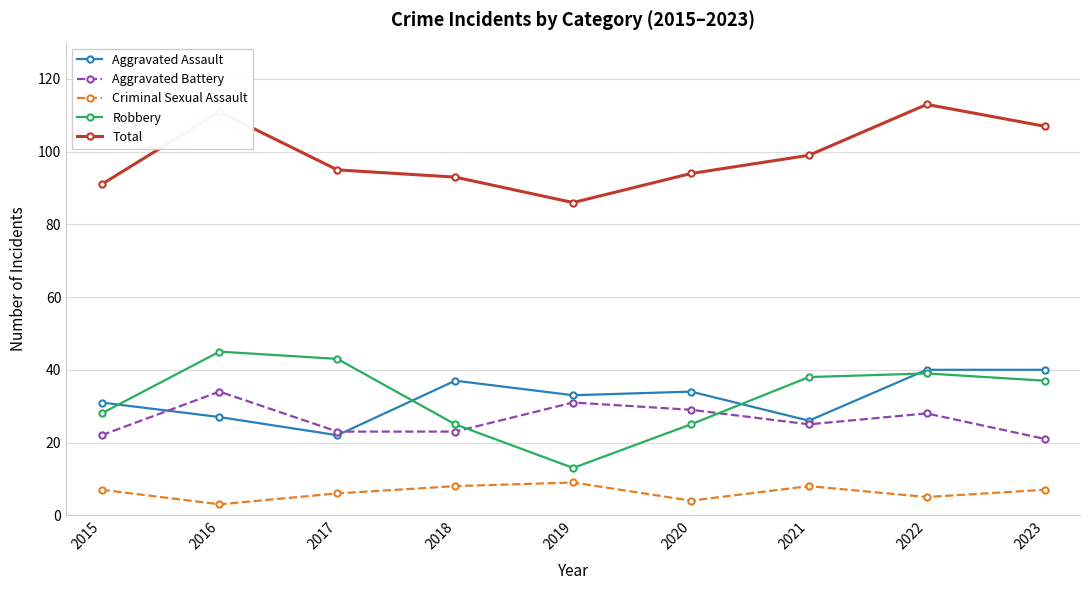

Does the chart display data point markers on the line(s)?

Yes